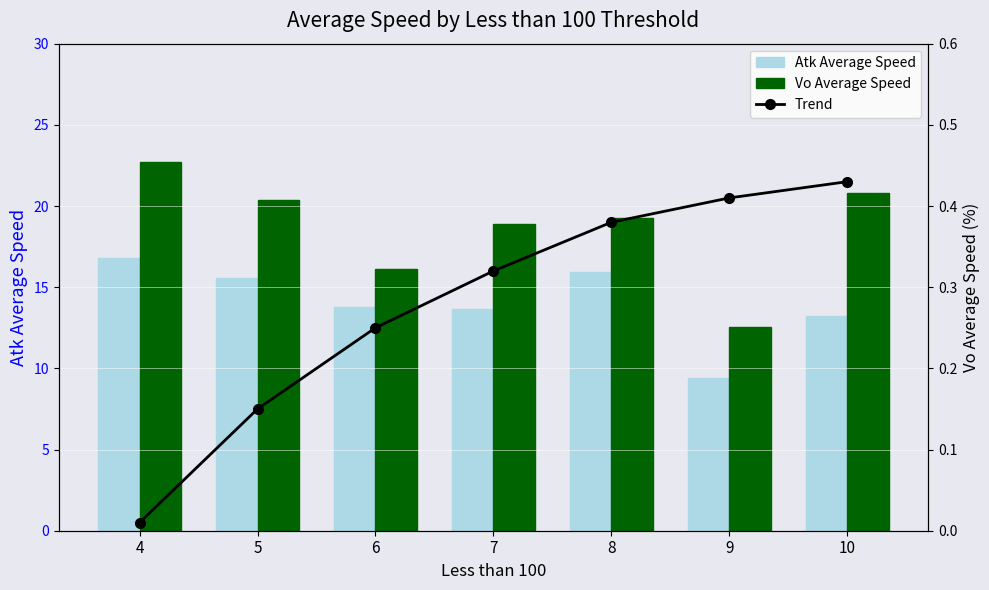

How many data points in Vo Average Speed are less than 19?

3